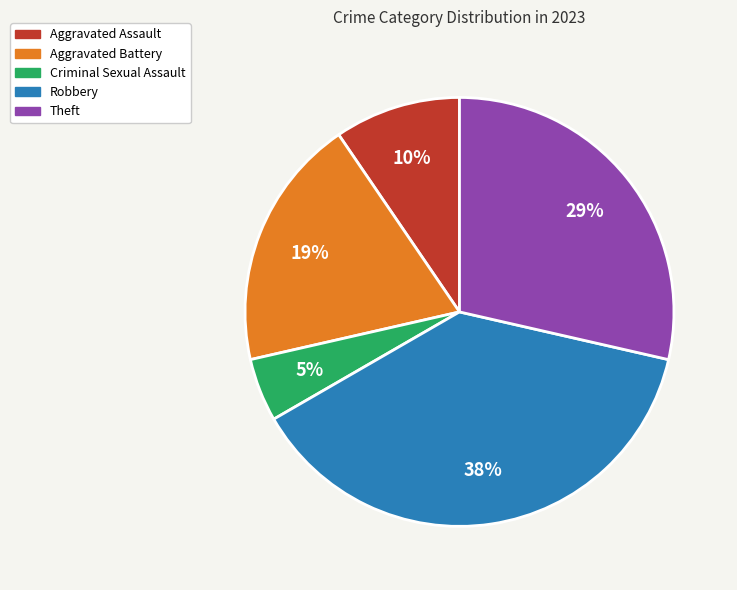

How many segments does this pie chart have?

5